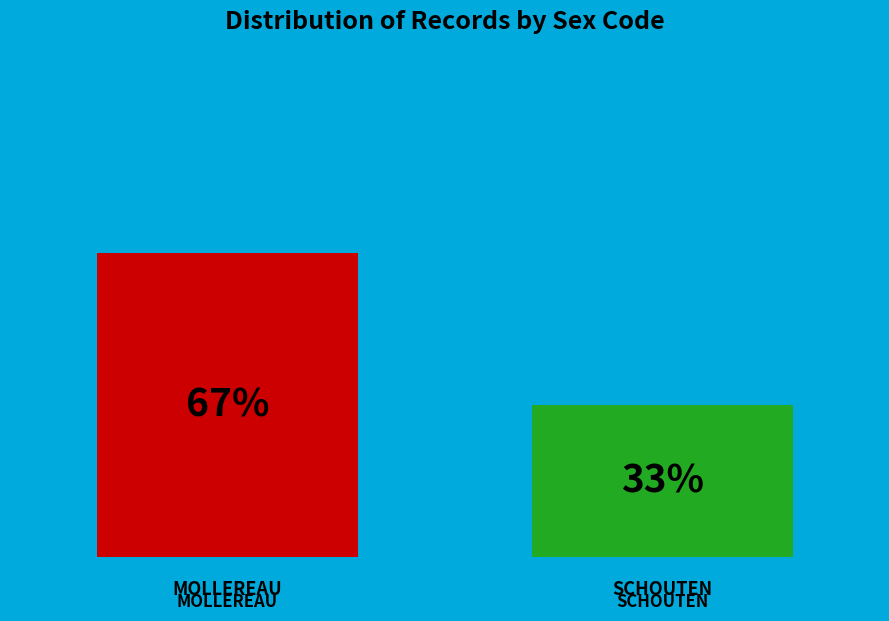

How many bars are there in each group?

2